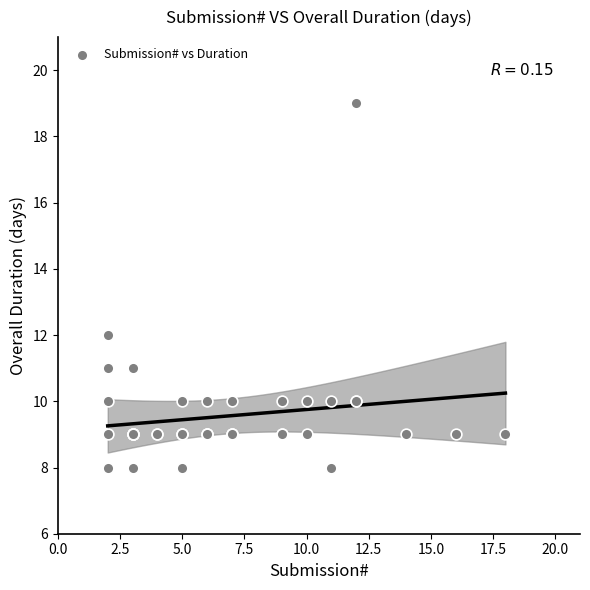

What Y value in the scatter plot is closest to 13?

12